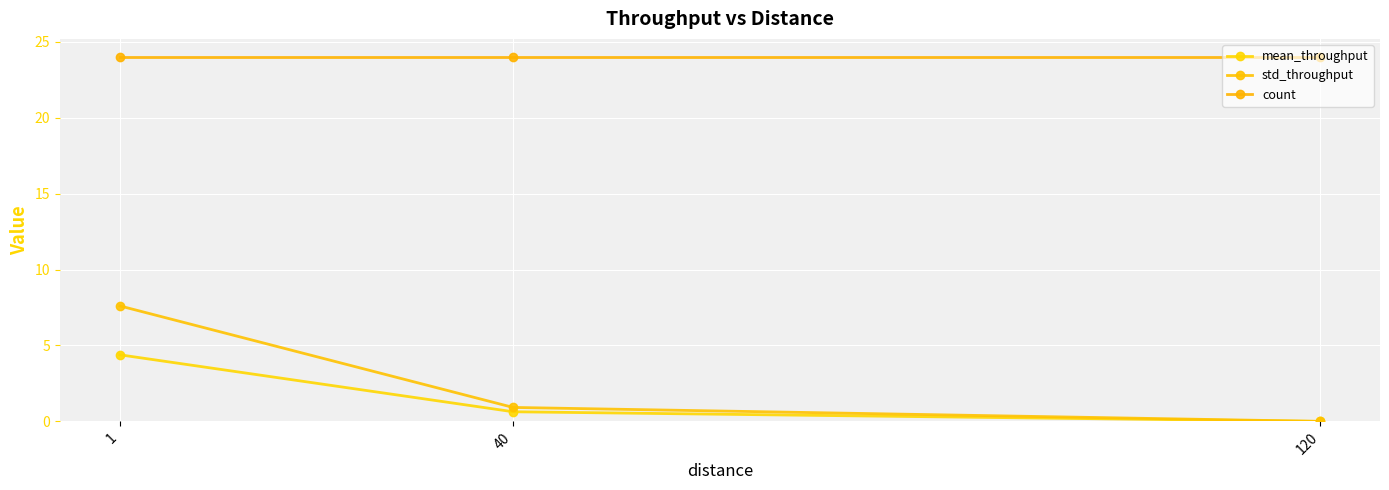

What is the sum of the mean_throughput values at 40 and 120?

0.6